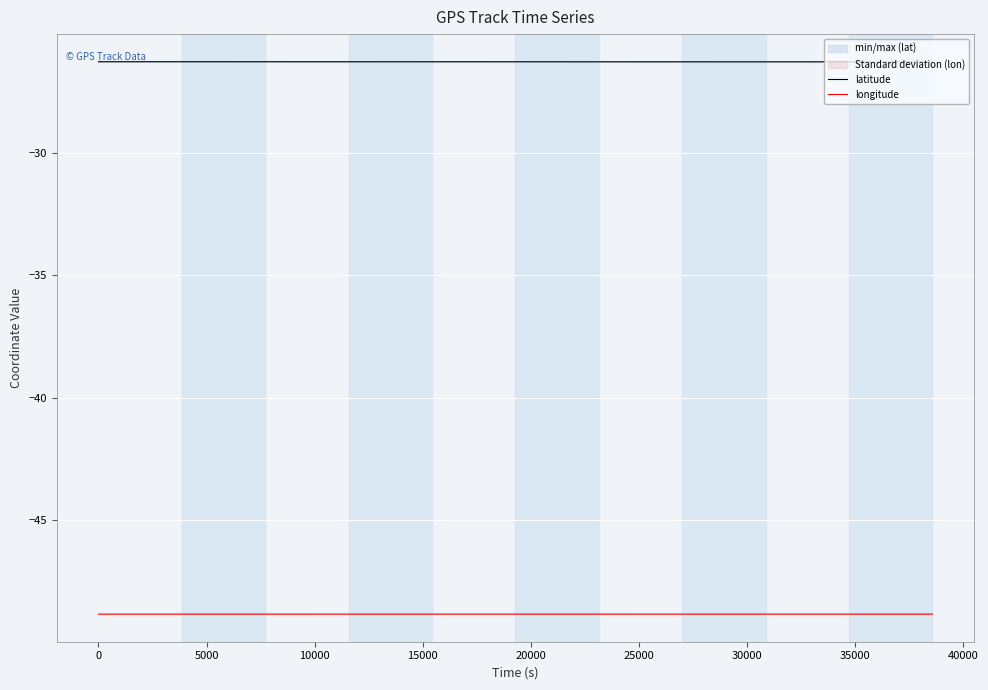

What is the maximum value for latitude?

-26.3